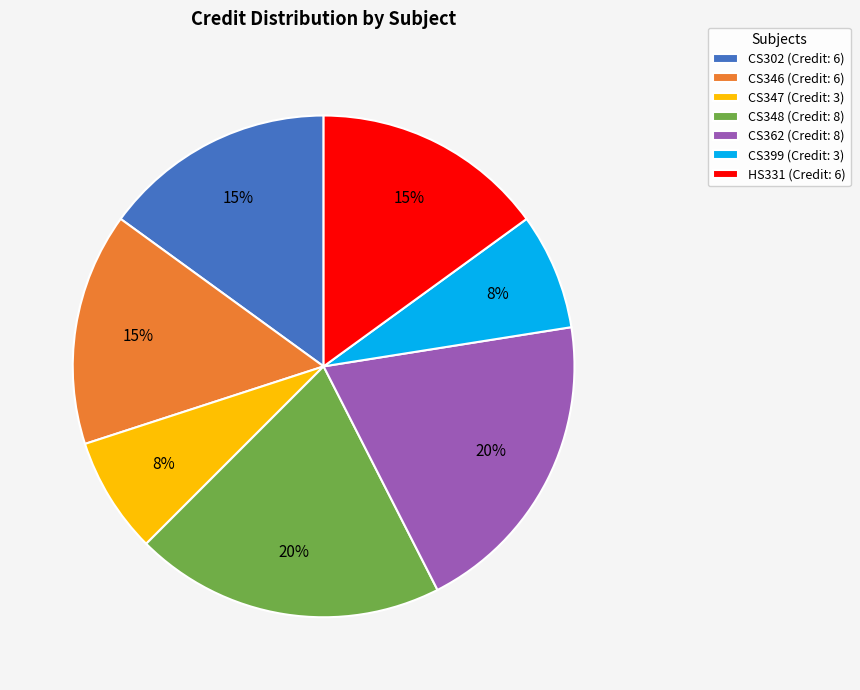

True or false: CS399 accounts for 8% of the total.

True